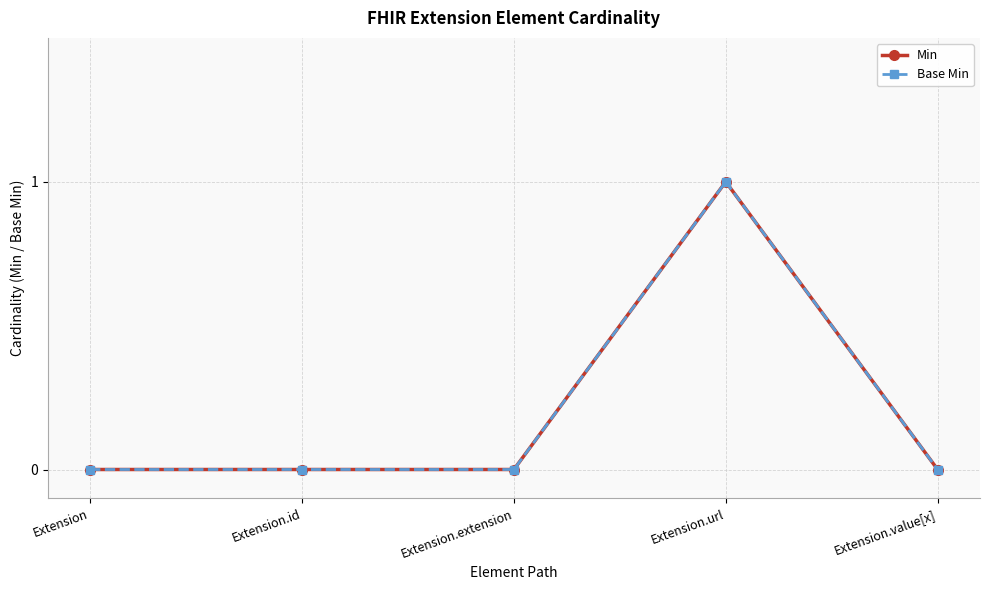

How many lines are shown in the chart?

2